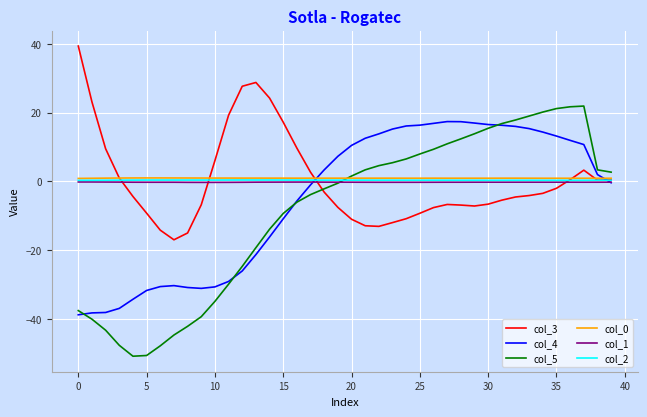

Which series has the largest range (max minus min)?

col_5